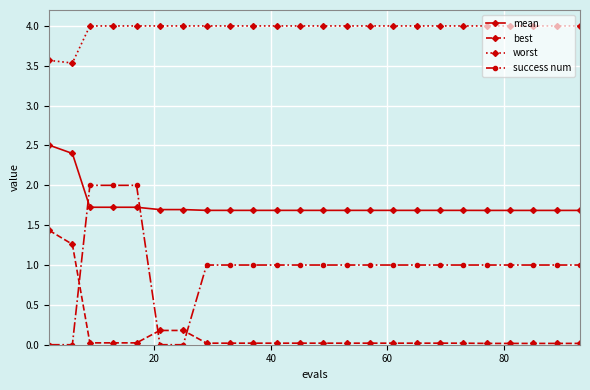

What is the difference between the maximum and minimum values in the success num series?

2.0